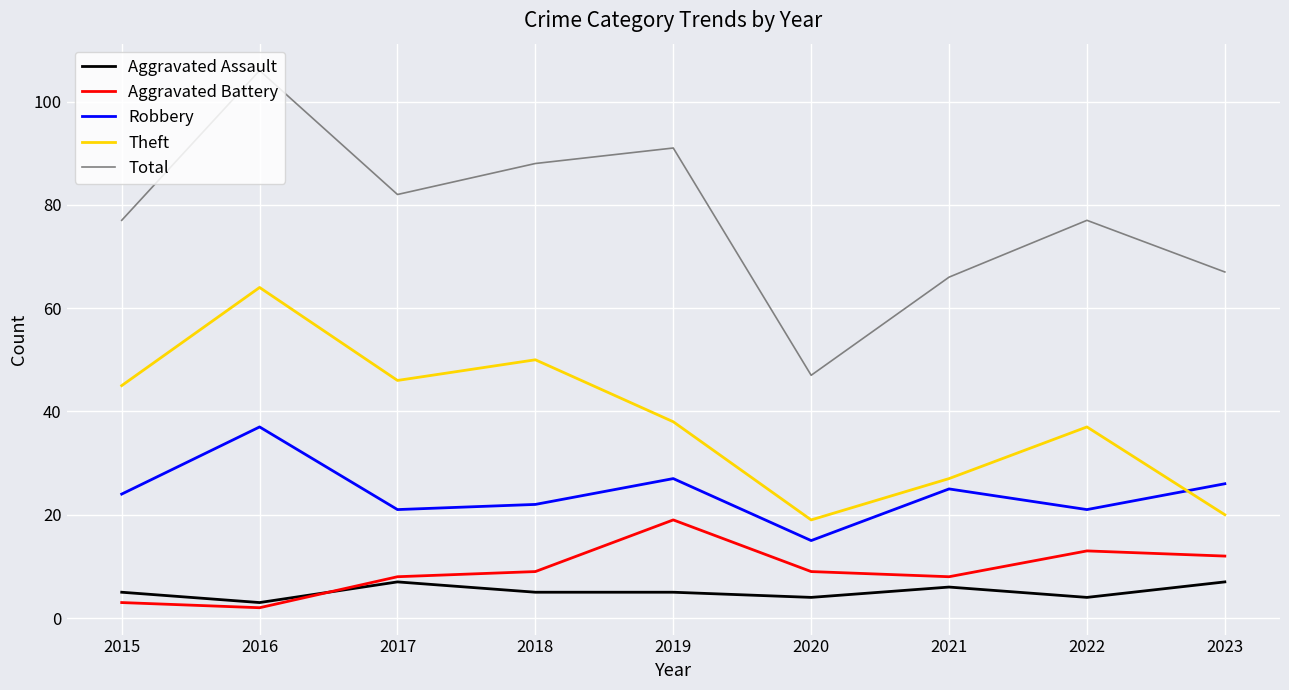

Between 2016 and 2017, which series saw the biggest shift?

Total